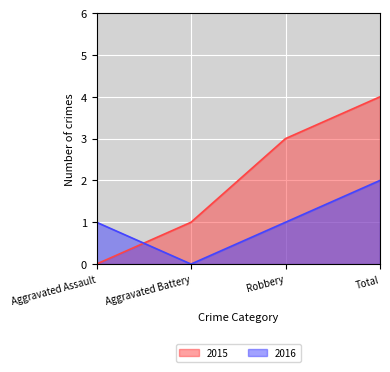

Reading right to left, transcribe all the data shown in this chart.

2015: Total=4	Robbery=3	Aggravated Battery=1	Aggravated Assault=0
2016: Total=2	Robbery=1	Aggravated Battery=0	Aggravated Assault=1